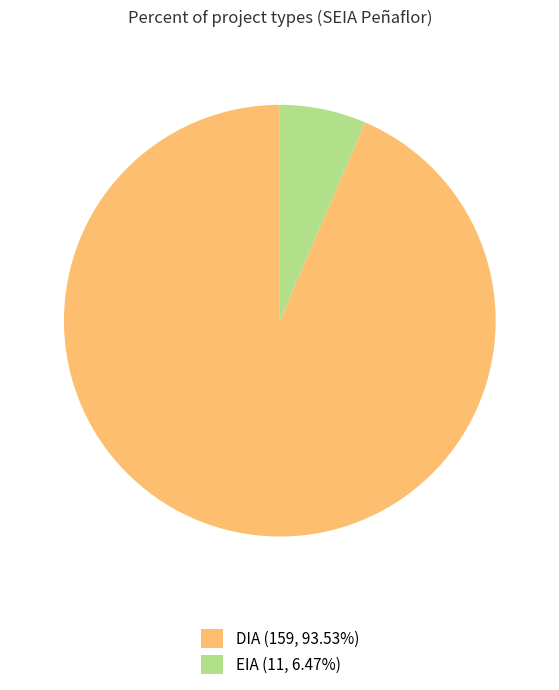

Approximately how many times larger is the value at DIA (159, 93.53%) compared to EIA (11, 6.47%)?

14.5